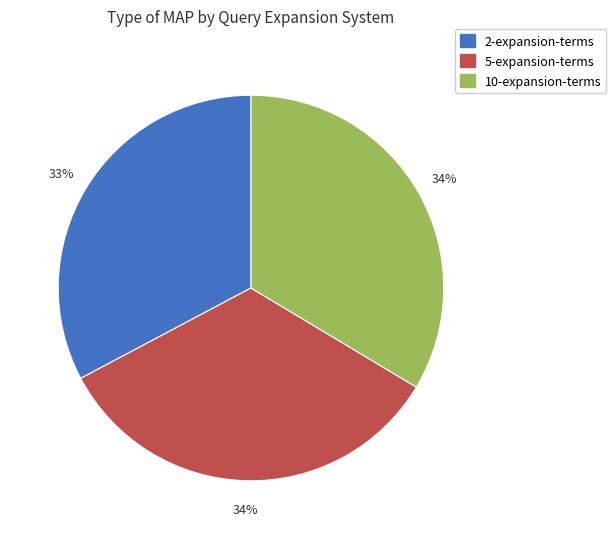

How many segments does this pie chart have?

3